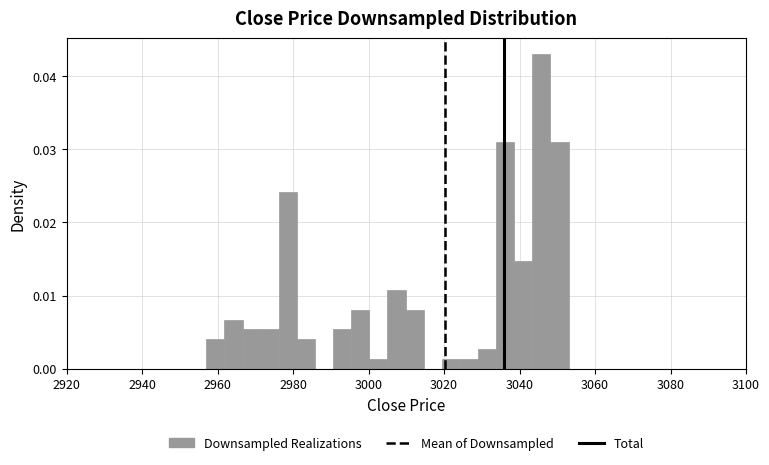

Read against the x-axis, roughly where is the centre of the tallest bar?

3046